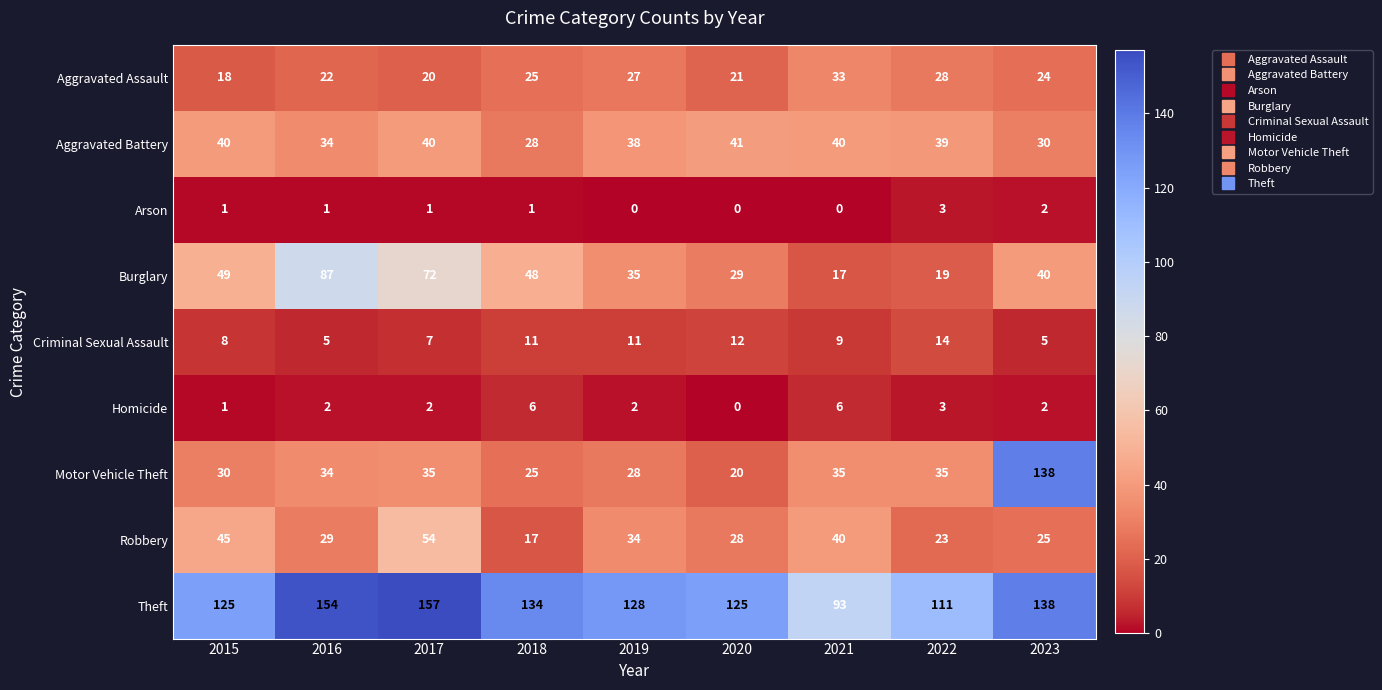

Is it true that Homicide equals 2 at 2016?

True